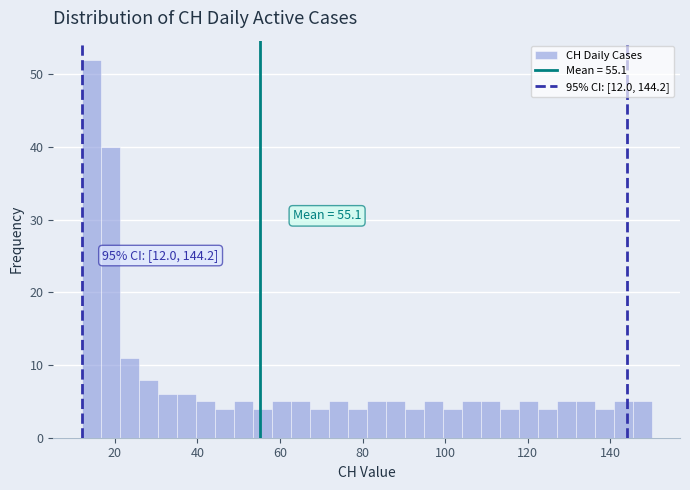

Read against the x-axis, roughly where is the centre of the tallest bar?

14